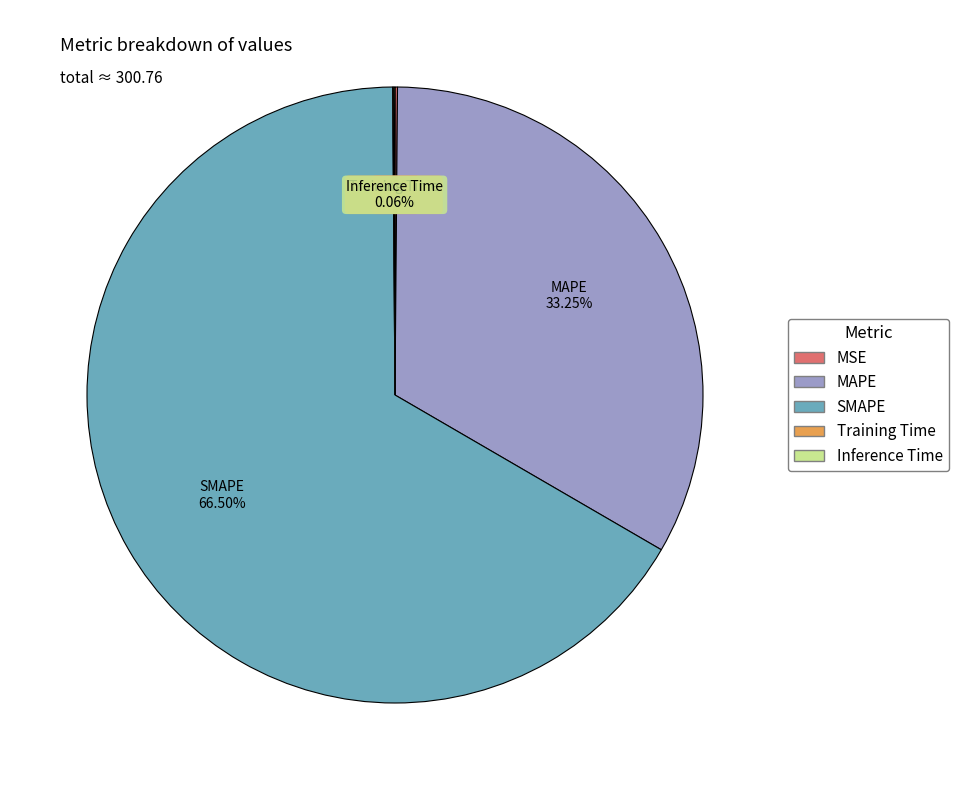

Combined, do MAPE and SMAPE account for over 50%?

Yes